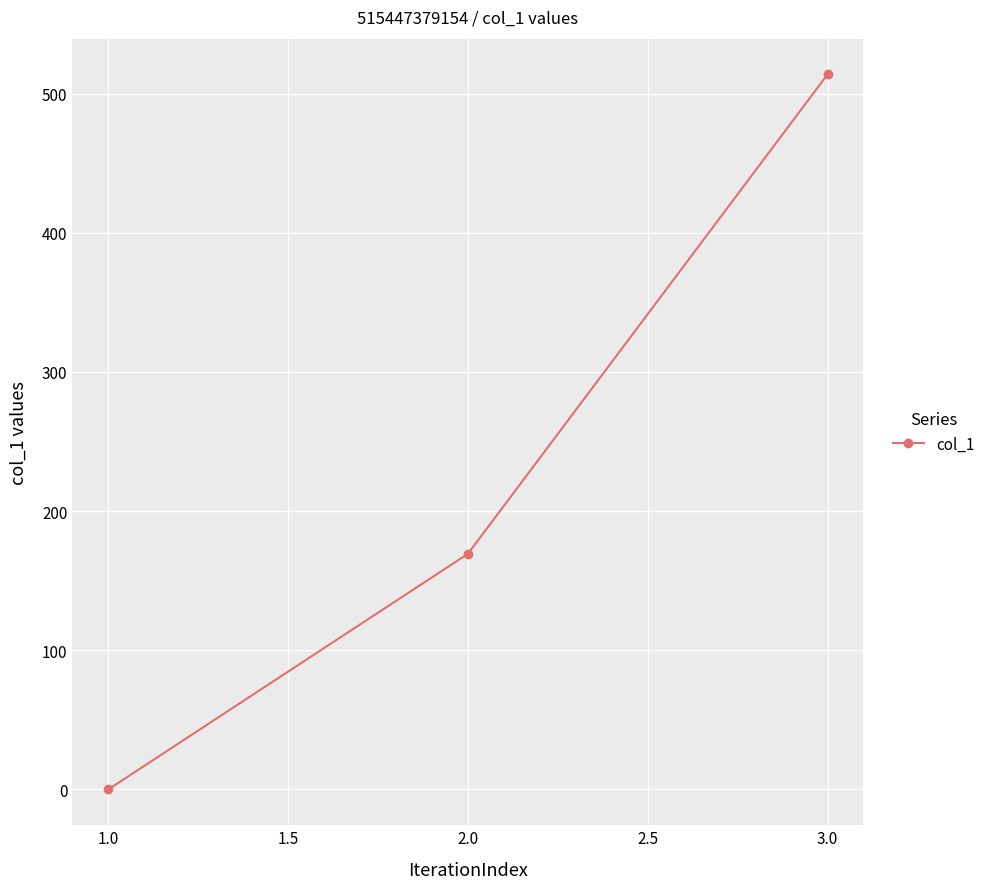

Rank the categories by value from lowest to highest.

1.0, 2.0, 3.0